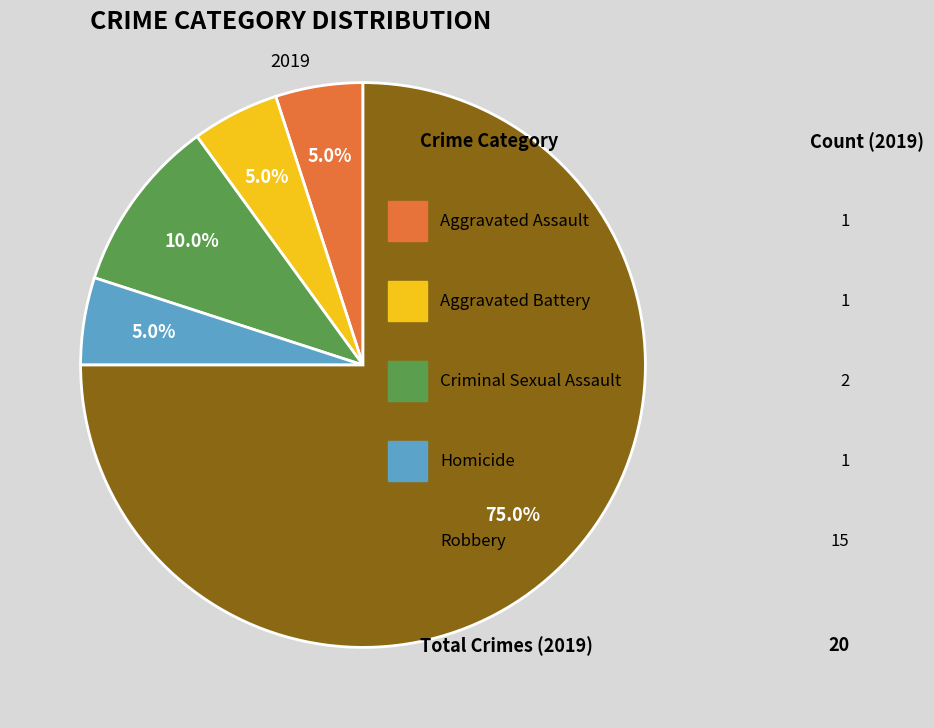

Is there a majority slice in this chart?

Yes